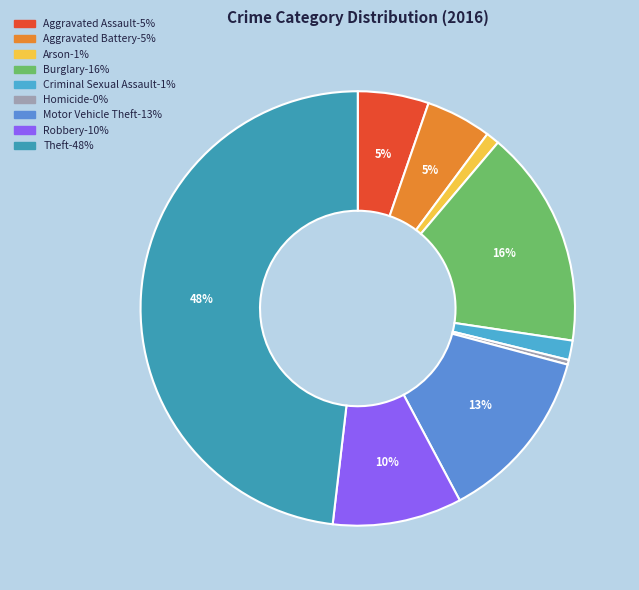

What is the largest slice in the pie chart?

Theft